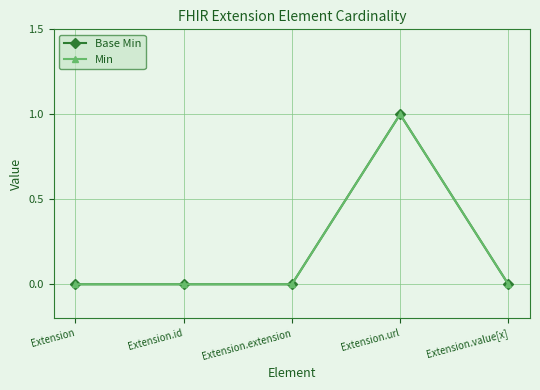

Which category has the lowest value across all series?

Extension